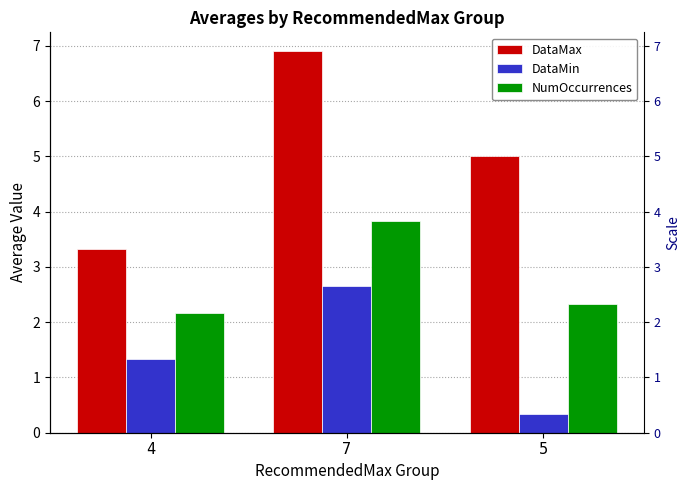

Reading left to right, what are all the values shown in this chart?

DataMax: 3.3	6.9	5.0
DataMin: 1.3	2.7	0.3
NumOccurrences: 2.2	3.8	2.3